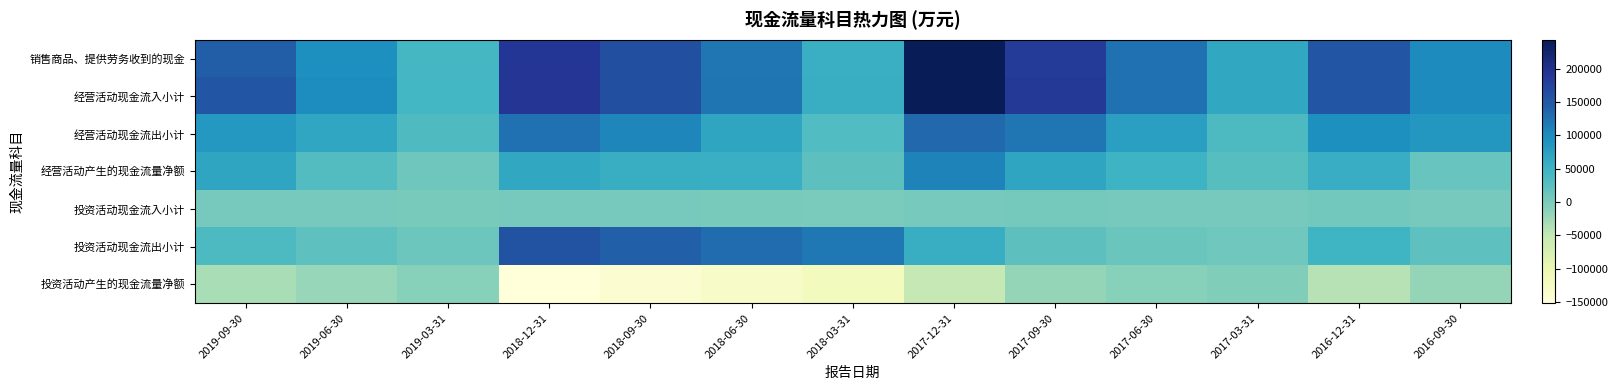

What is the maximum value shown in the chart?

243746